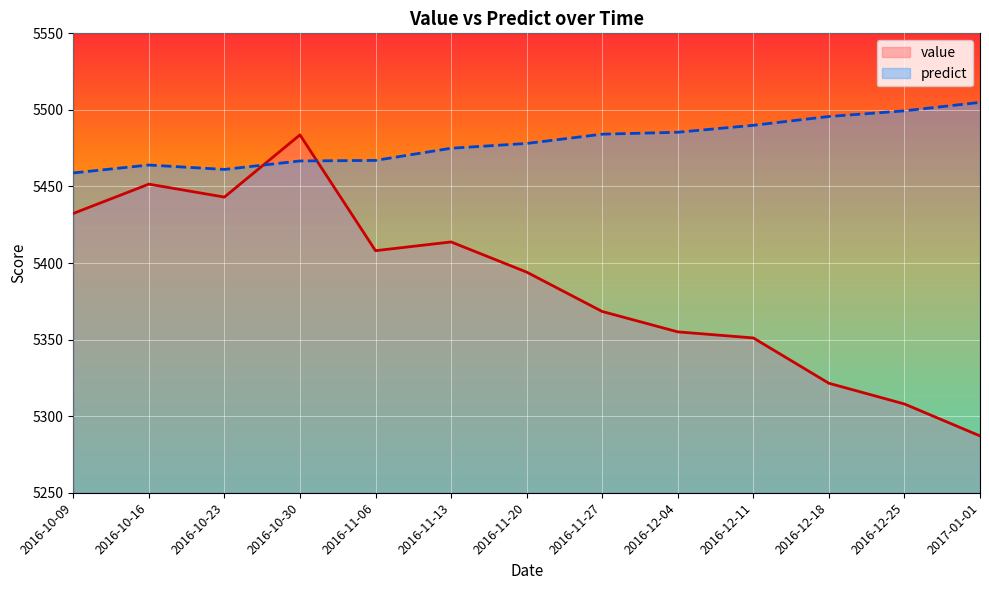

Where do value and predict first cross each other?

2016-10-23 and 2016-10-30